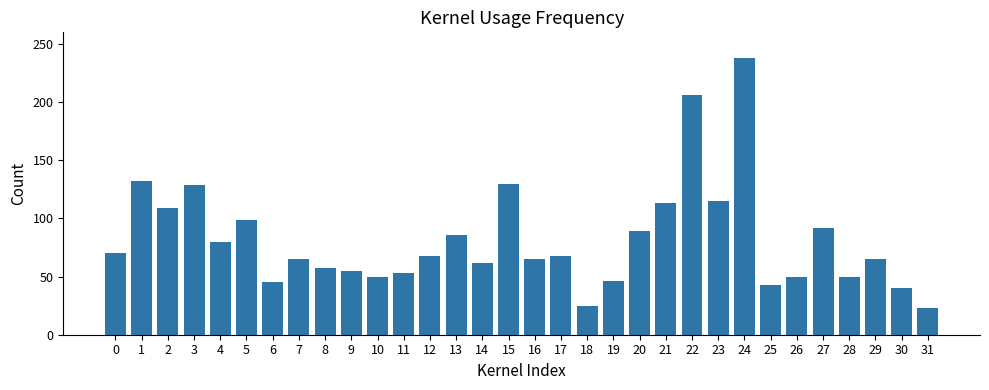

The value at 10 is 50. True or false?

True